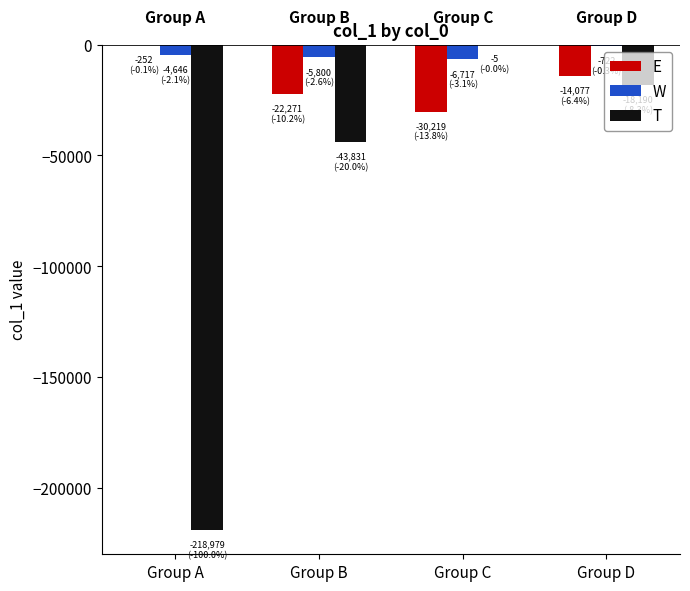

Where is T nearest to the value -109492?

Group B